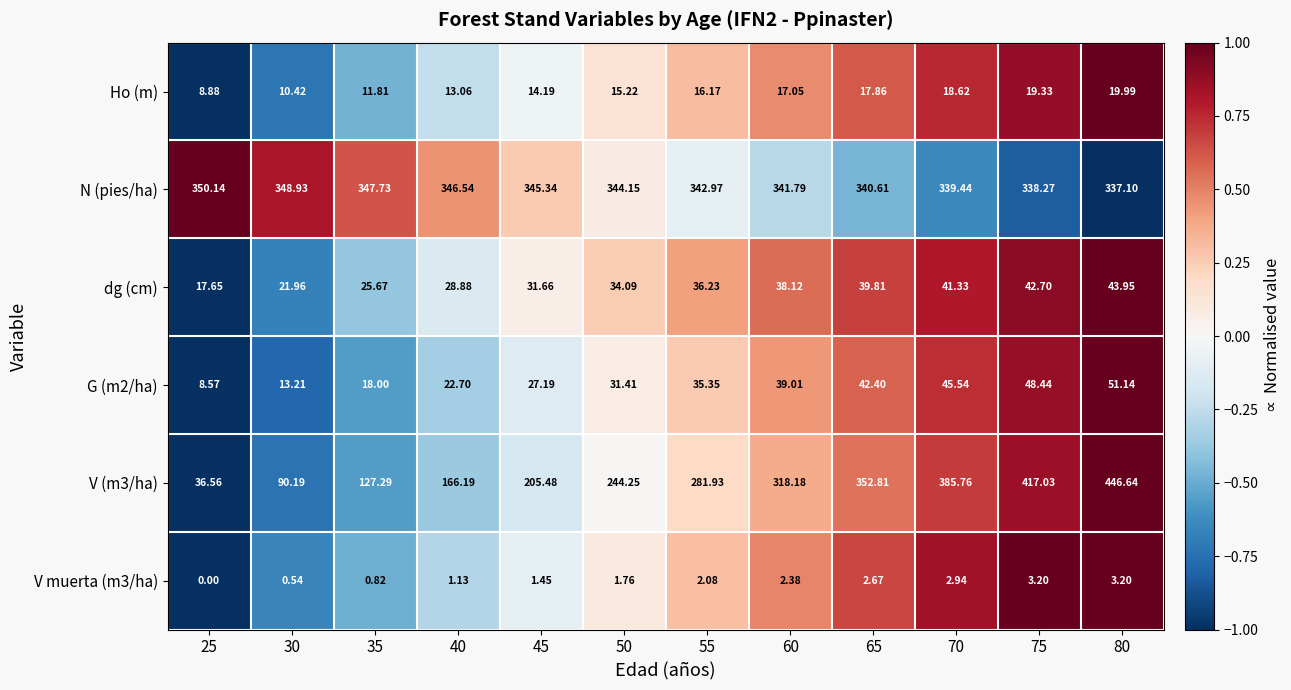

Which series has the largest total across all categories?

N (pies/ha)